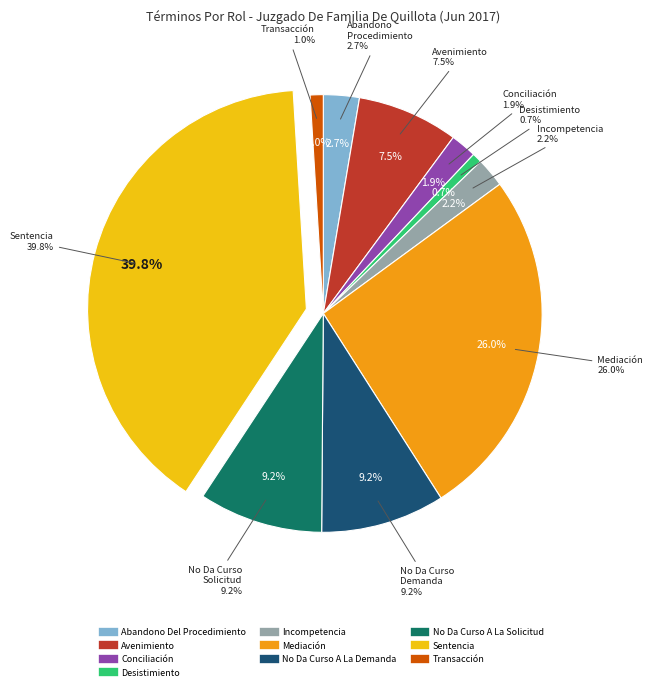

How many slices are in this pie chart?

10